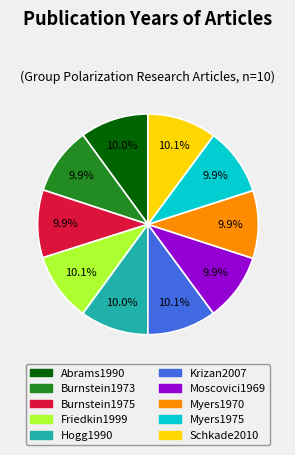

To the nearest percent, what percentage of the pie is Moscovici1969?

10%